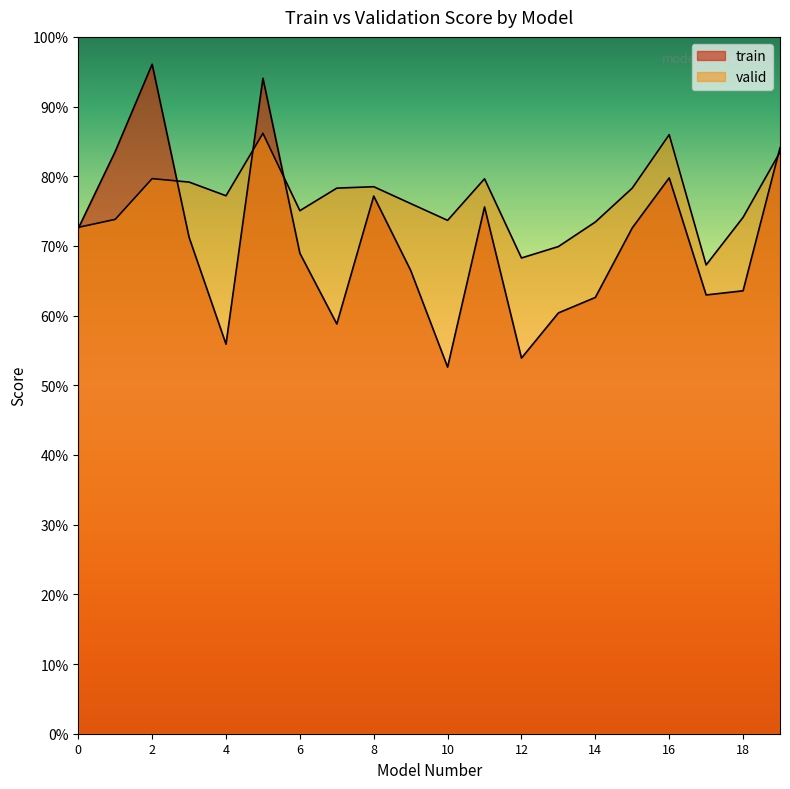

In valid, how many points are higher than both neighbors (excluding endpoints)?

5